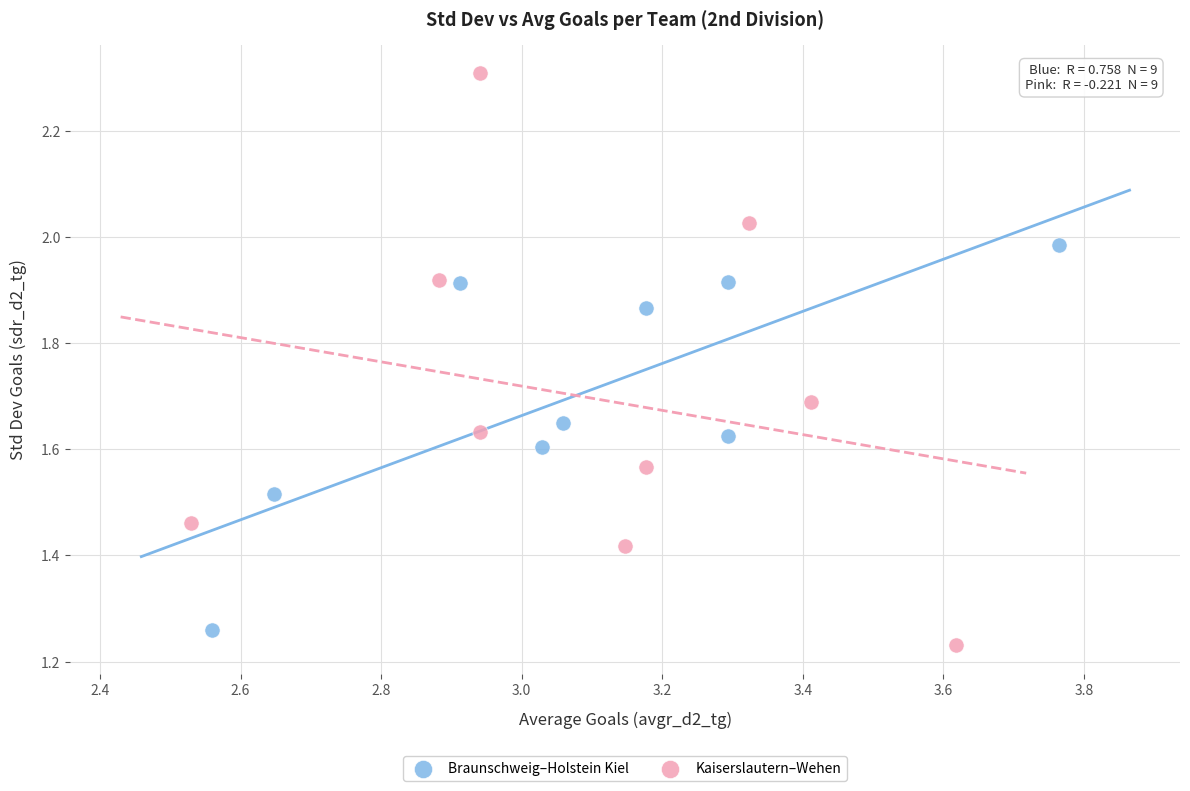

Which series has the largest Y range (max minus min)?

Kaiserslautern–Wehen